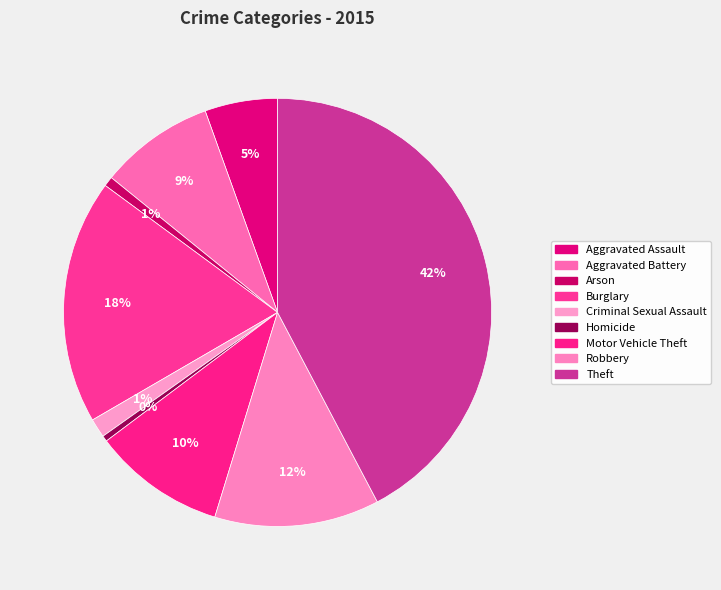

What is the ratio of the value at Motor Vehicle Theft to the value at Arson?

13.6